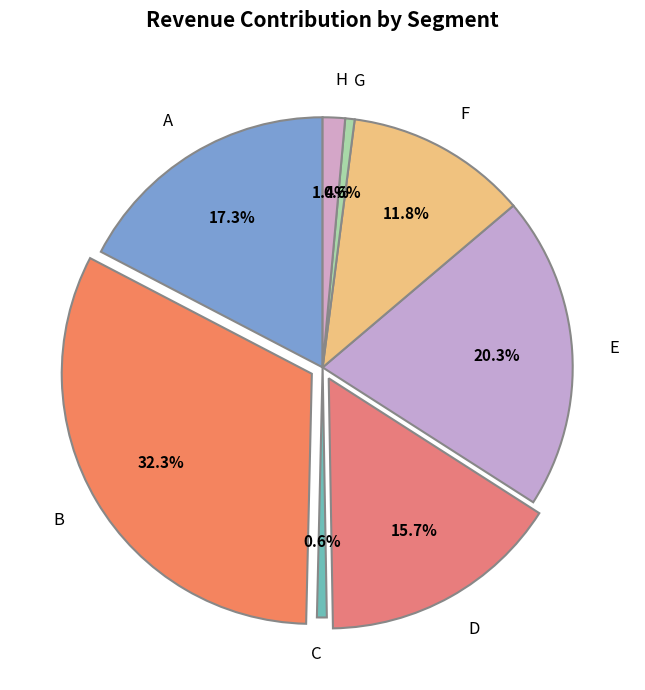

Is it true that H is 1% of the pie?

True